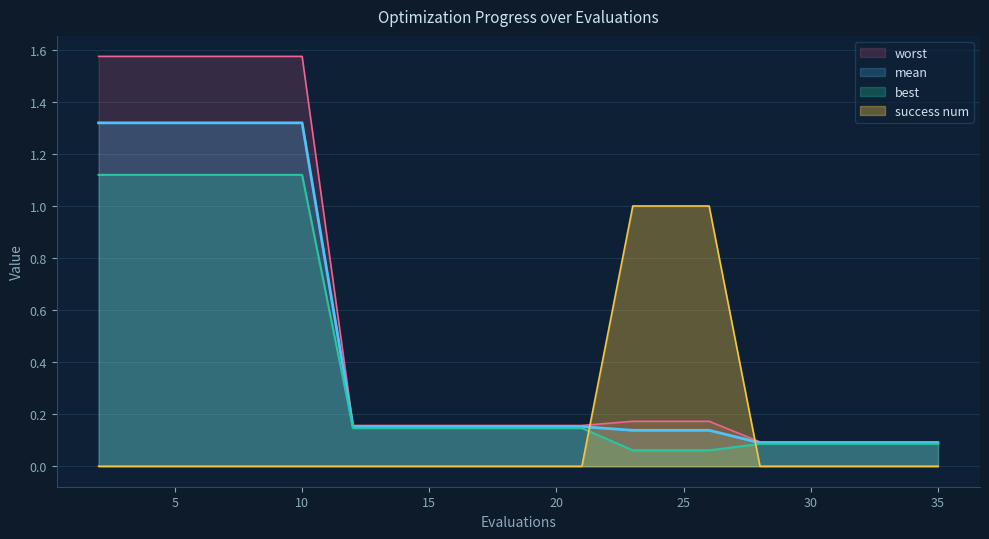

At which category is the sum across all series the highest?

evals